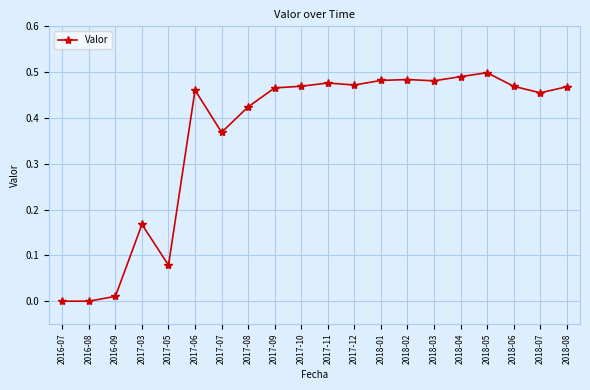

What position from the right is 2017-06?

15